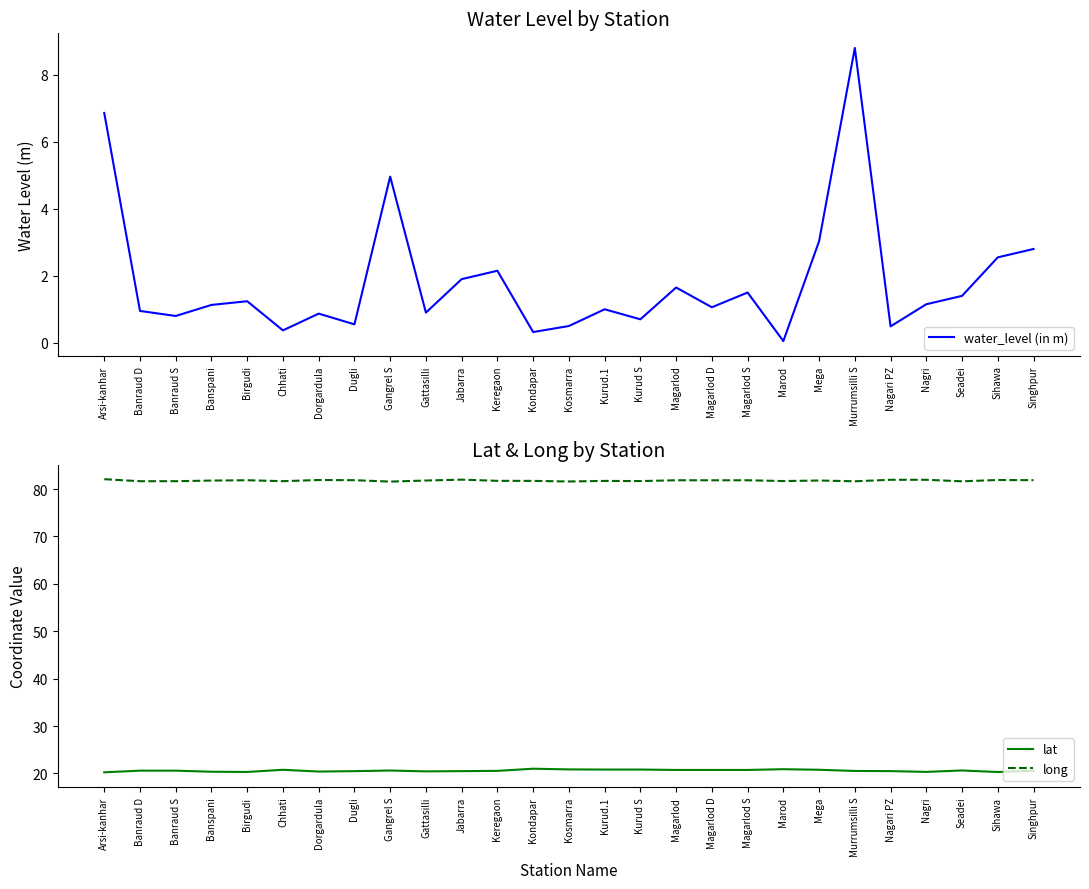

How many categories are shown in the chart?

27